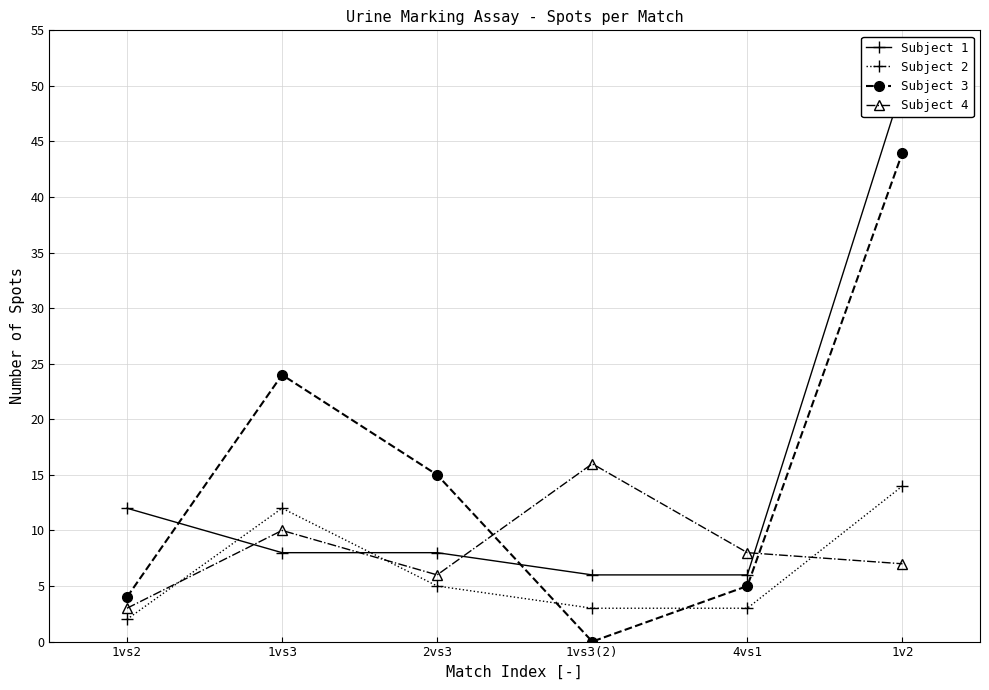

Which series has the largest range (max minus min)?

Subject 1